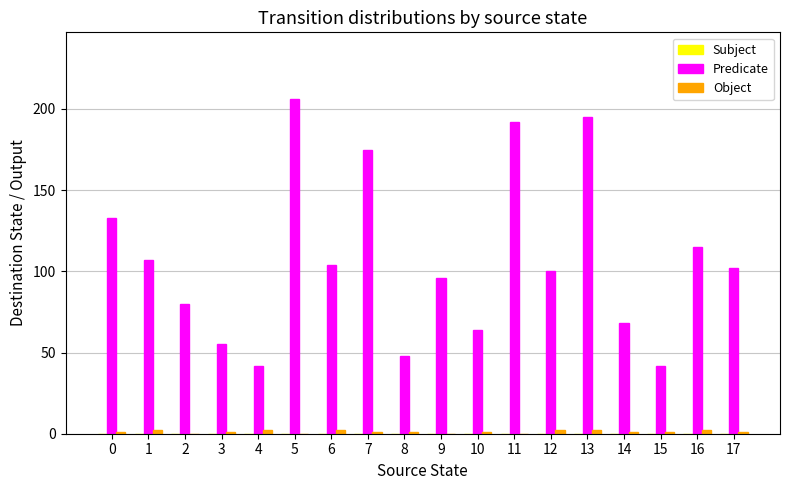

Which series has the largest total across all categories?

Predicate